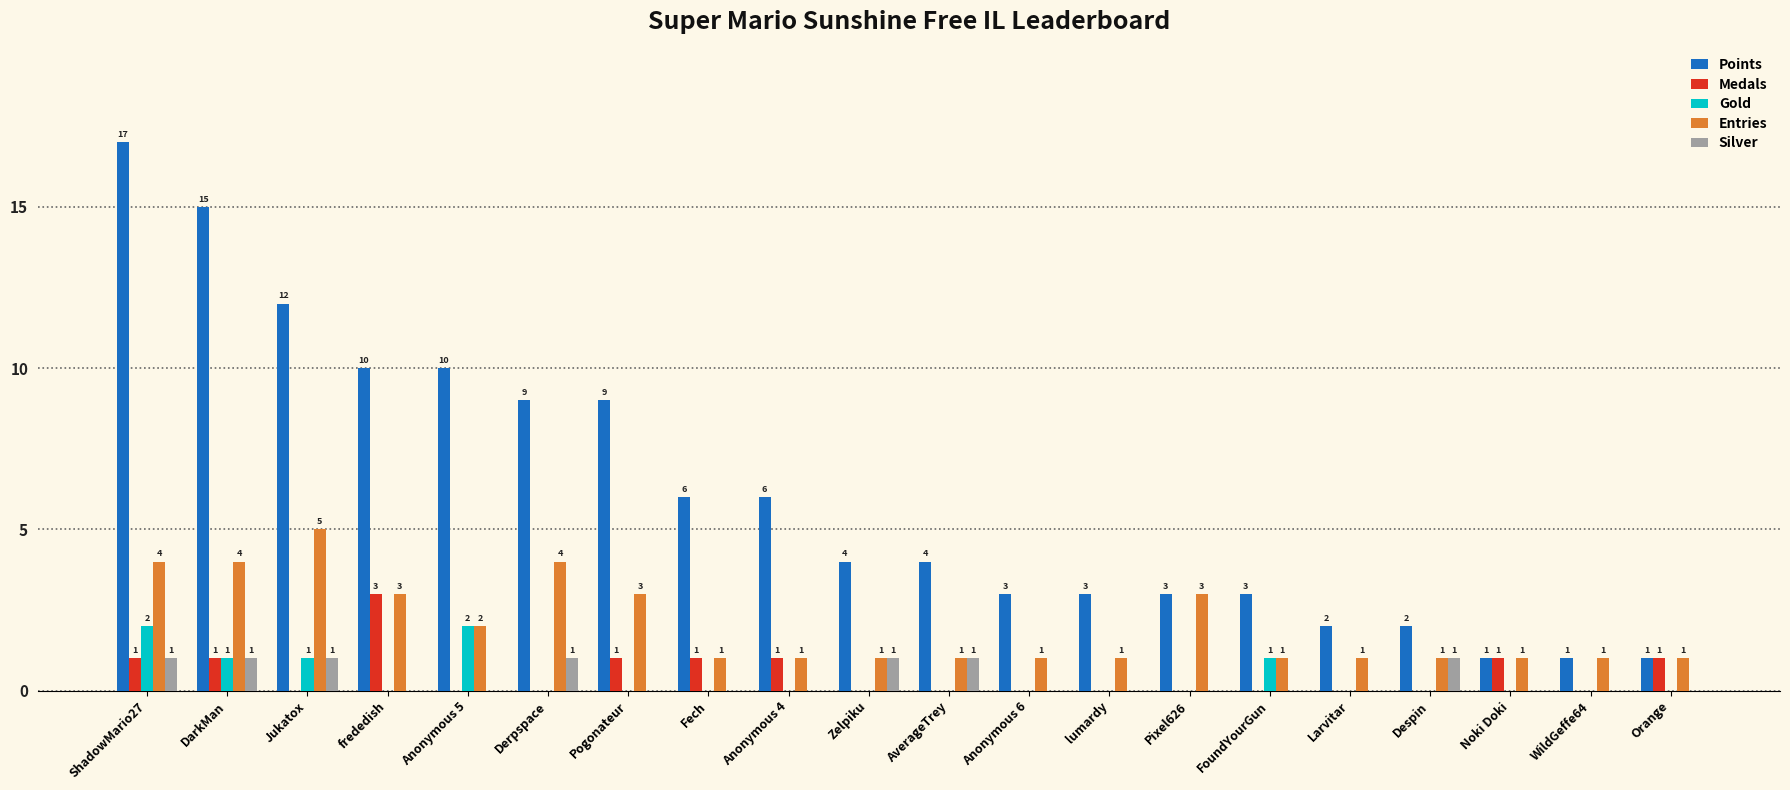

Is the value of Medals at Pixel626 greater than the value of Silver at Derpspace?

No